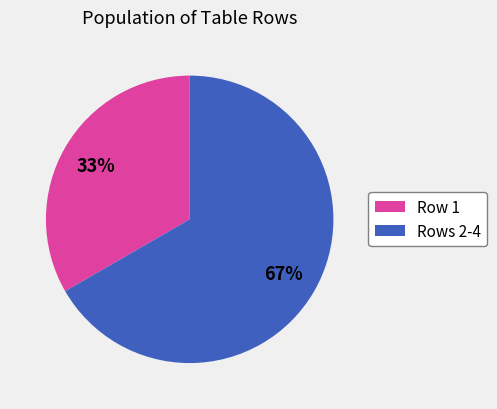

How many slices are in this pie chart?

2